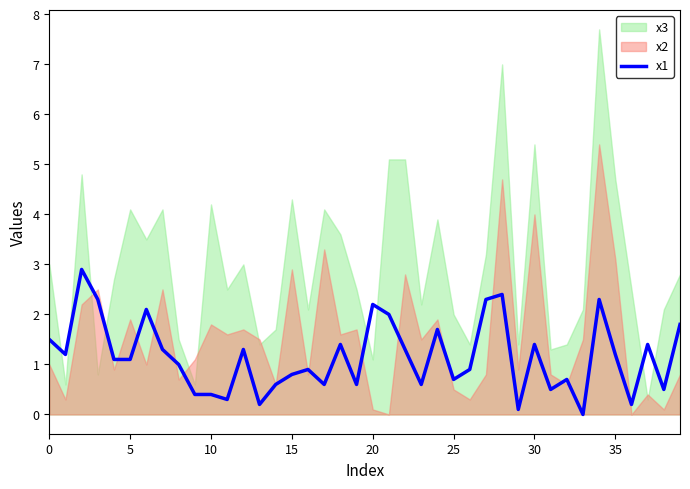

What is the label of the 16th point from the left?

15